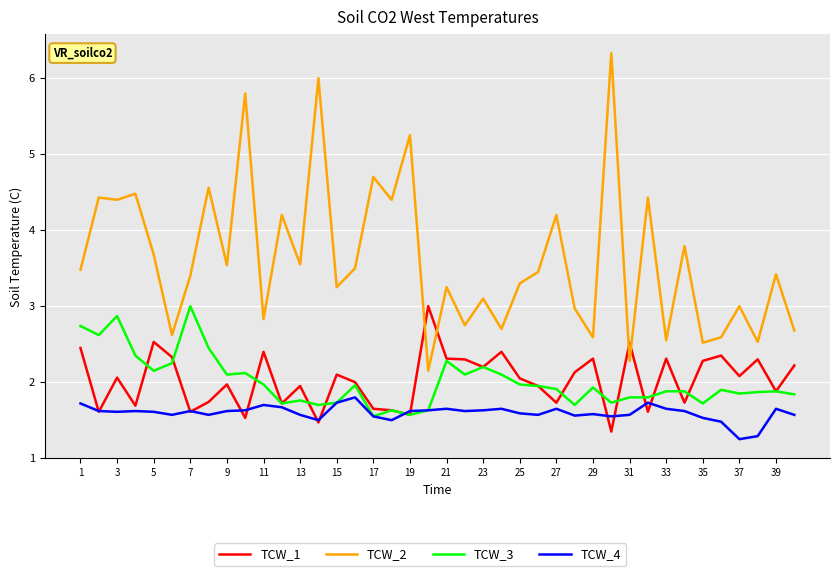

True or false: TCW_4 and TCW_2 intersect in this chart.

False